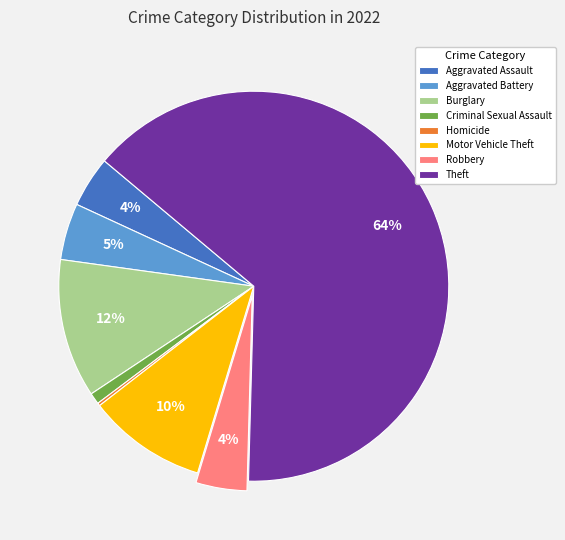

Combined, do Burglary and Theft account for over 50%?

Yes